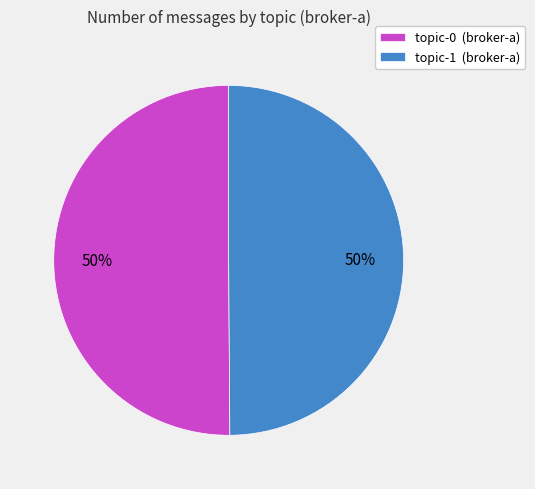

To the nearest percent, what portion does topic-0 represent?

50%